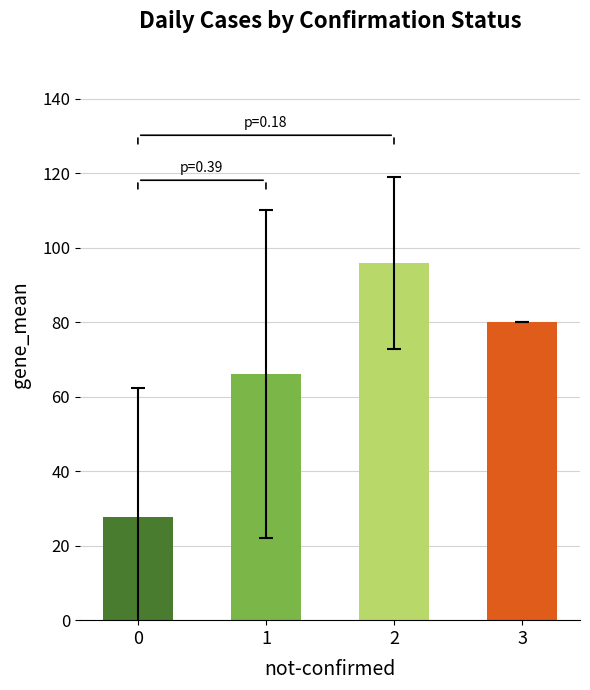

The value at 1 is 66.1. True or false?

True